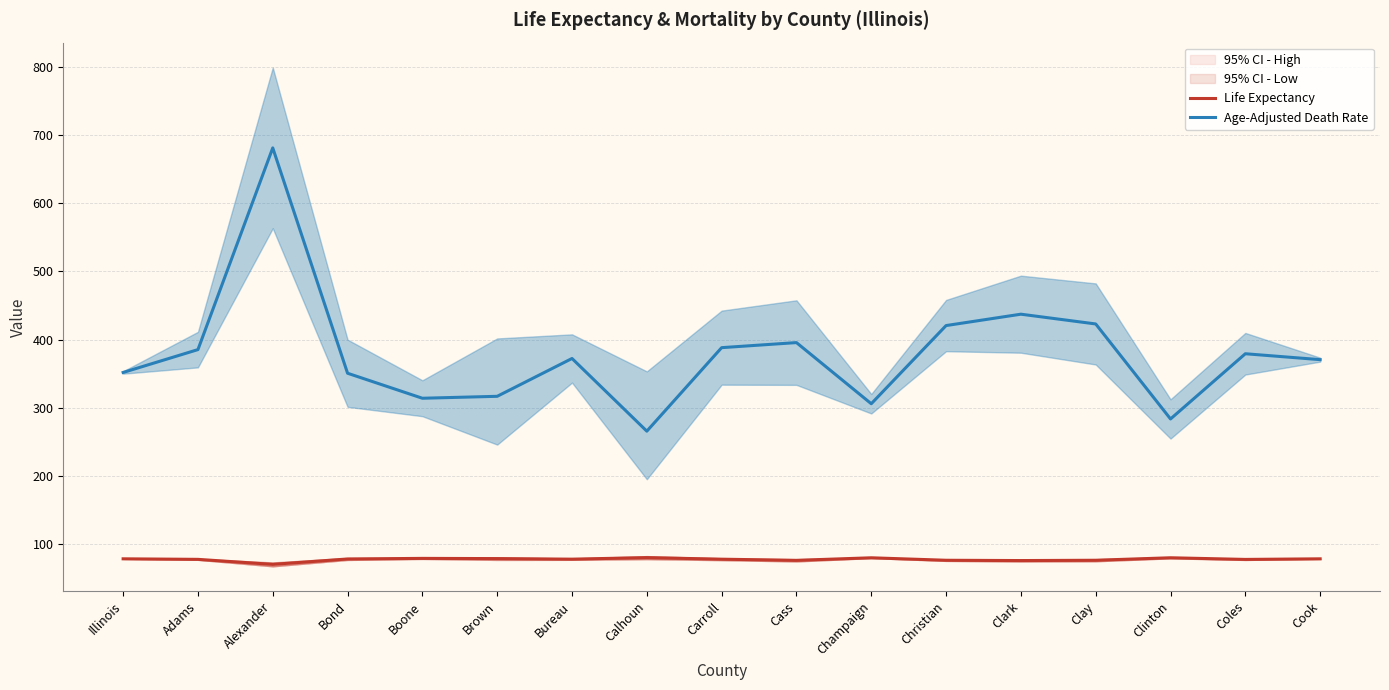

What is the approximate value of Age-Adjusted Death Rate at Coles?

379.3